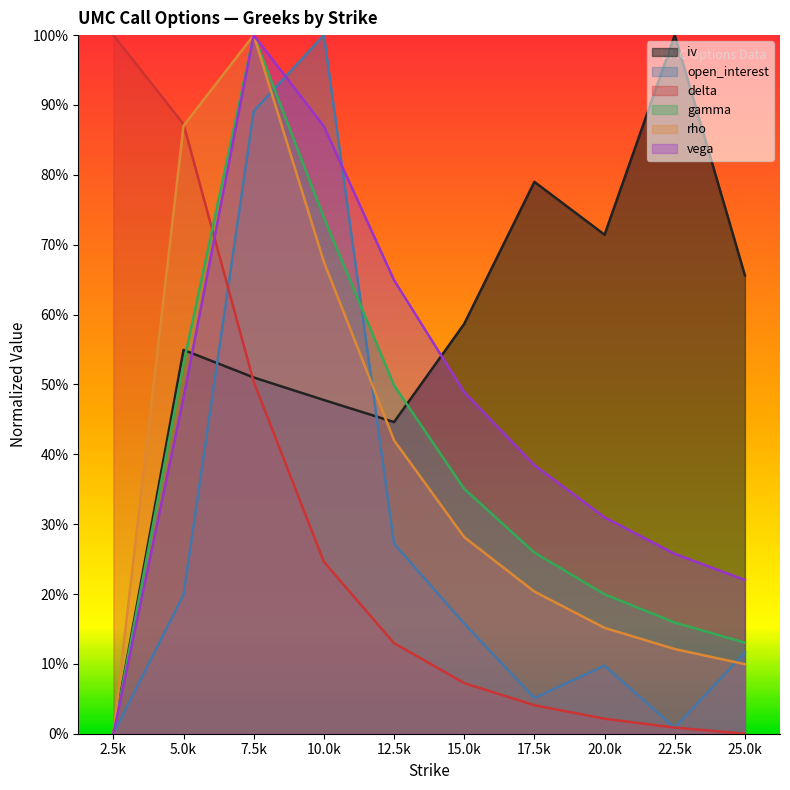

The rho series shows 0.0 at 2.5k. True or false?

True